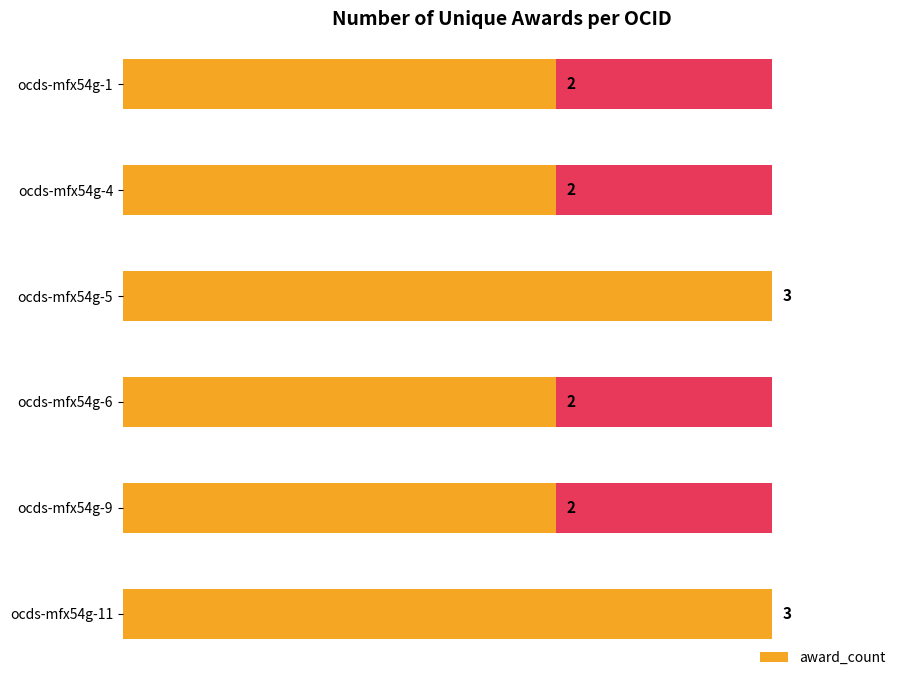

Count the number of data series in this chart.

1